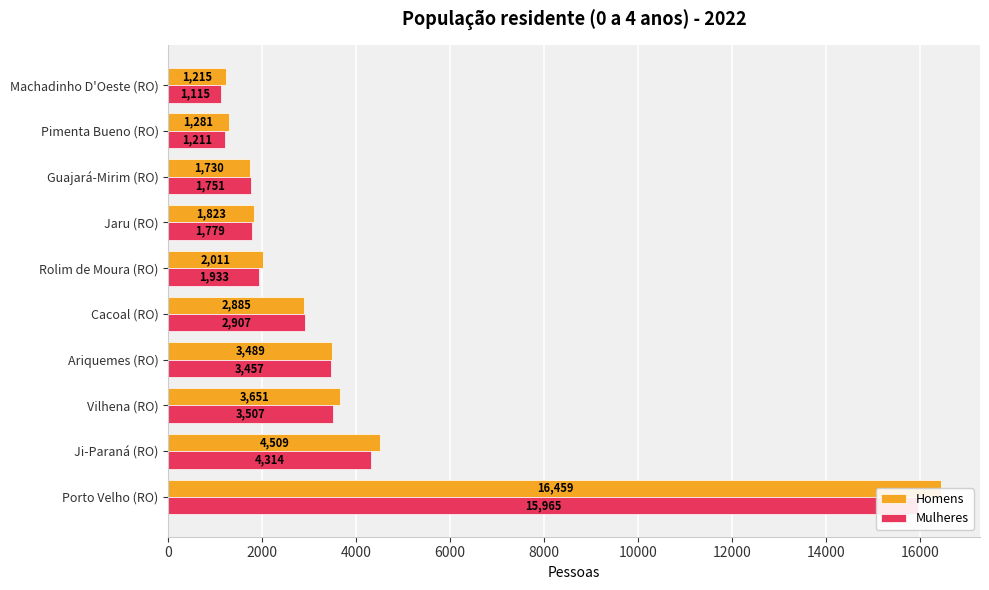

What is the greatest value displayed?

16459